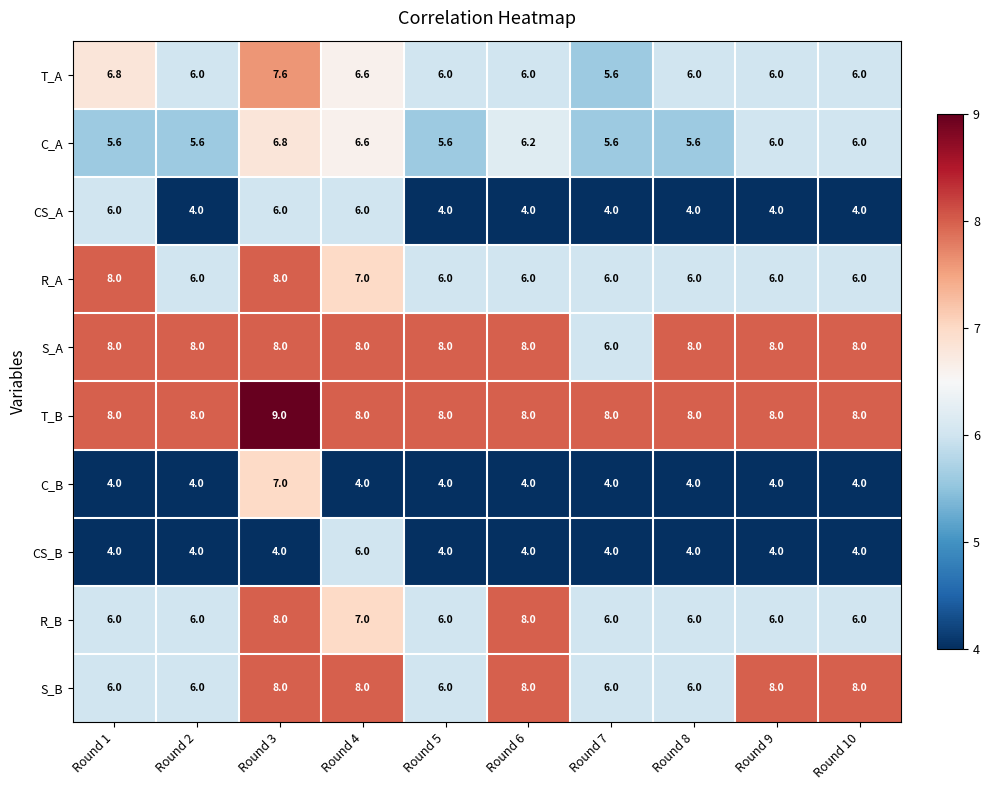

At which category is the sum across all series the highest?

Round 3